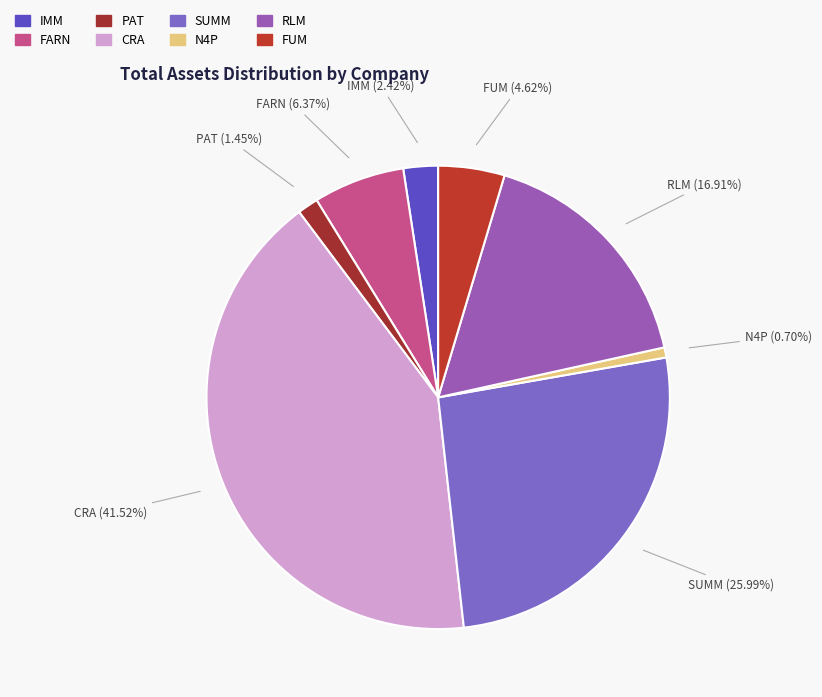

True or false: PAT accounts for 16% of the total.

False